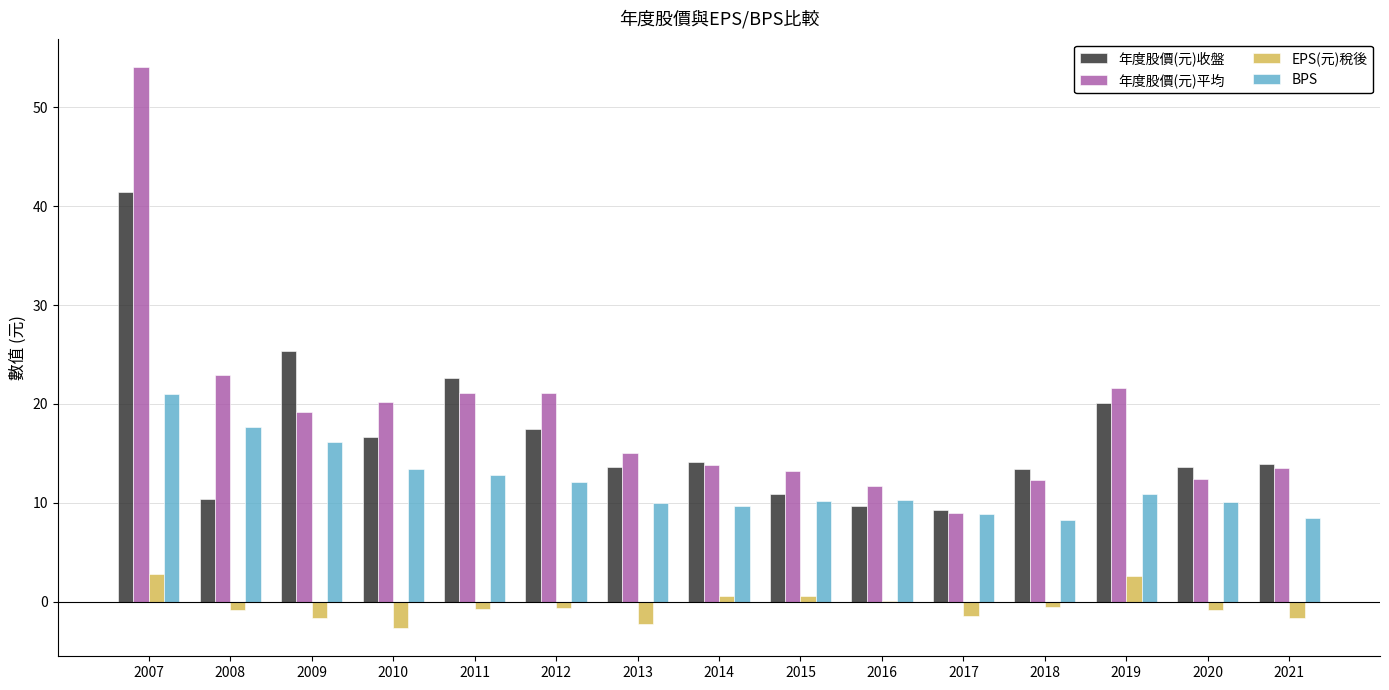

Does the chart contain stacked bars?

No